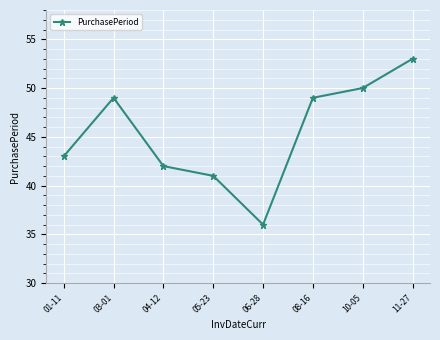

How many lines are shown in the chart?

1